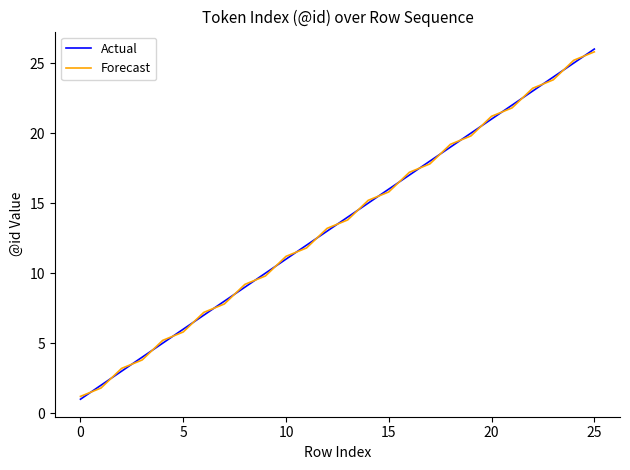

What is the maximum value shown in the chart?

26.0